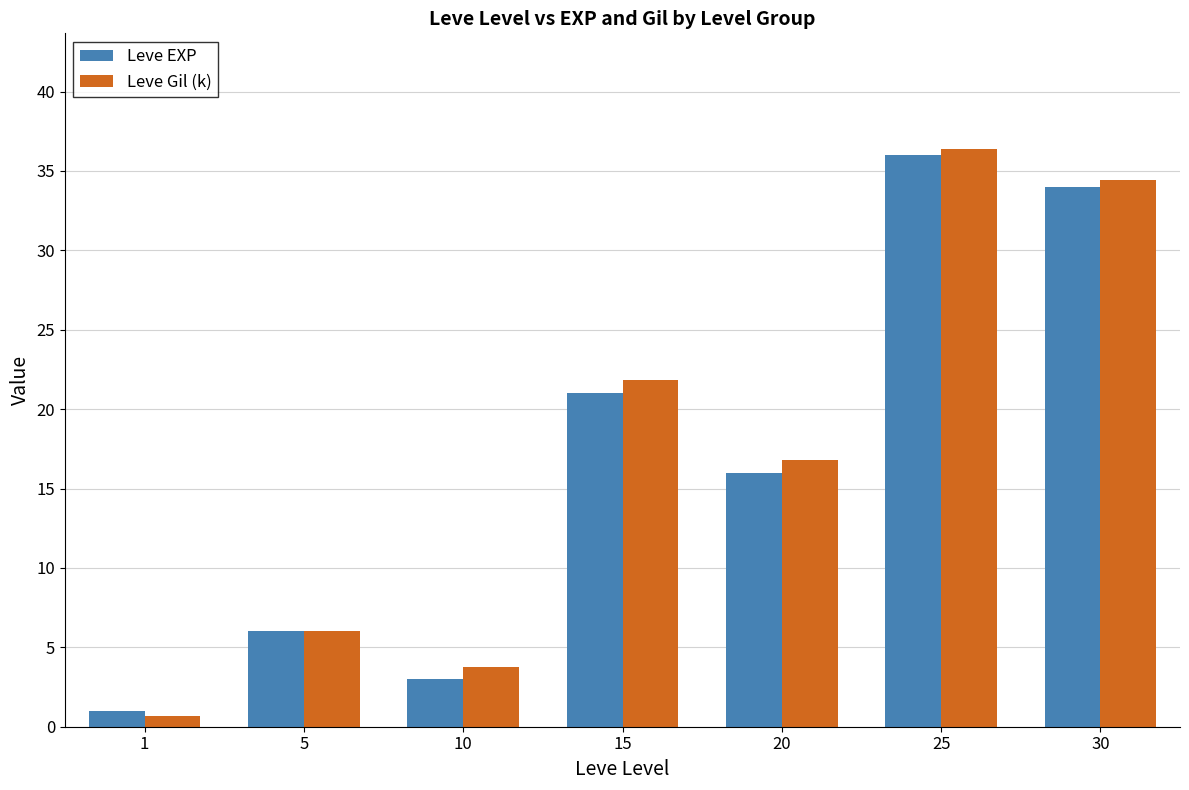

The value of Leve EXP at 25 is 56.0. True or false?

False